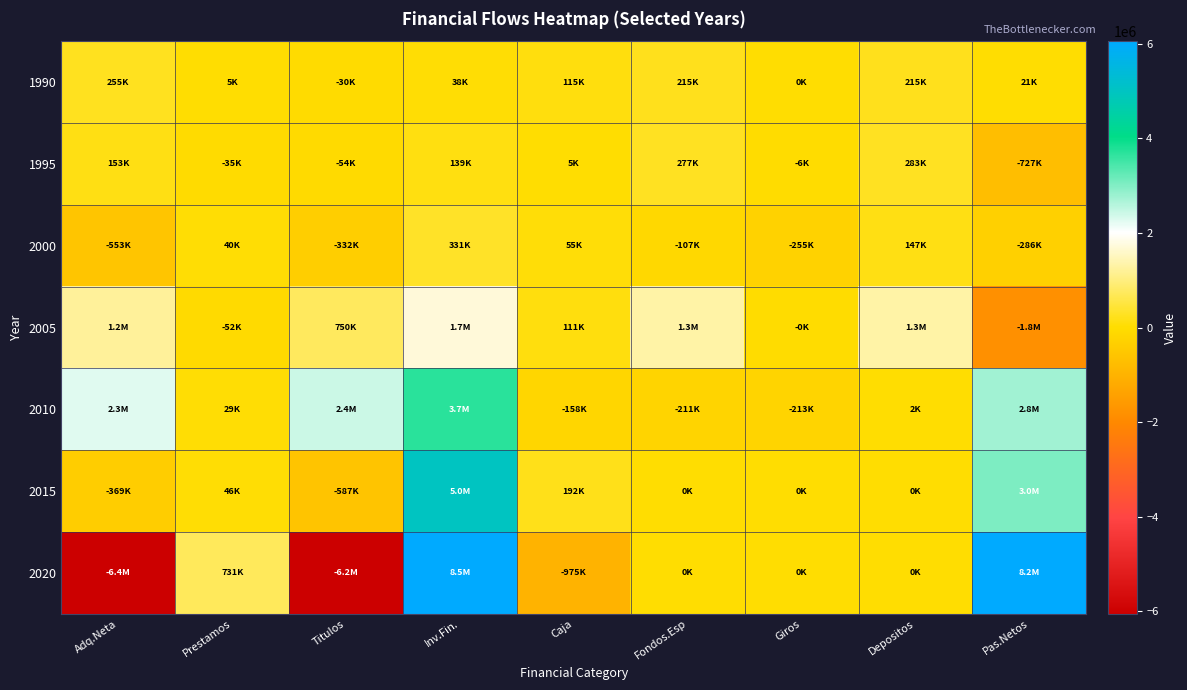

Which series has the largest range (max minus min)?

2020